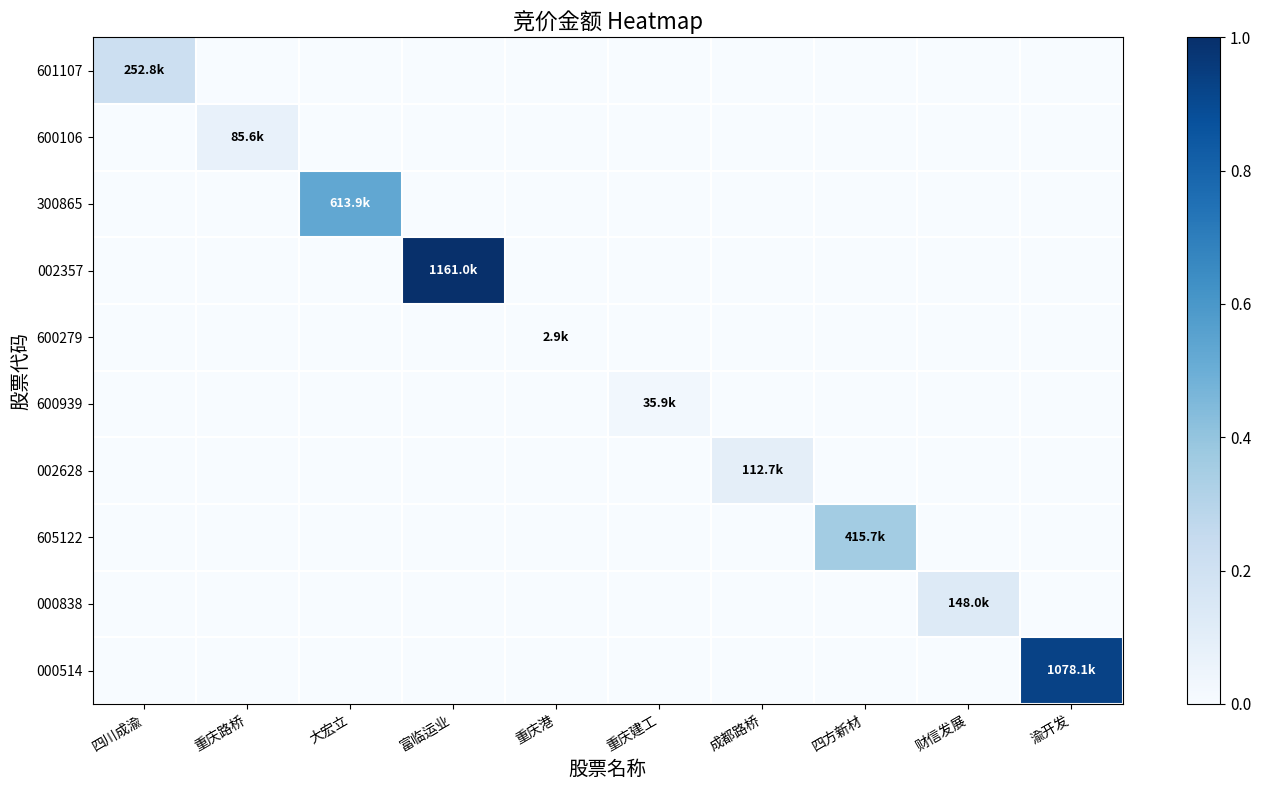

At which category is the sum across all series the highest?

富临运业